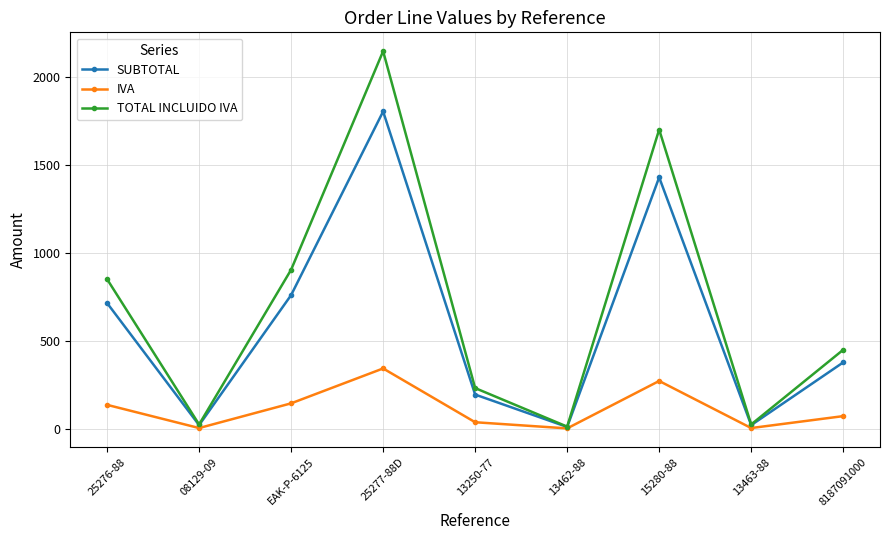

Does the chart have visible grid lines?

Yes